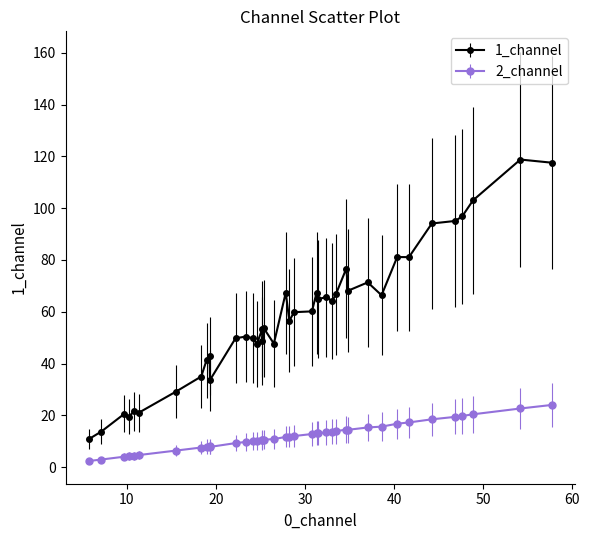

Which series has the largest total across all categories?

1_channel